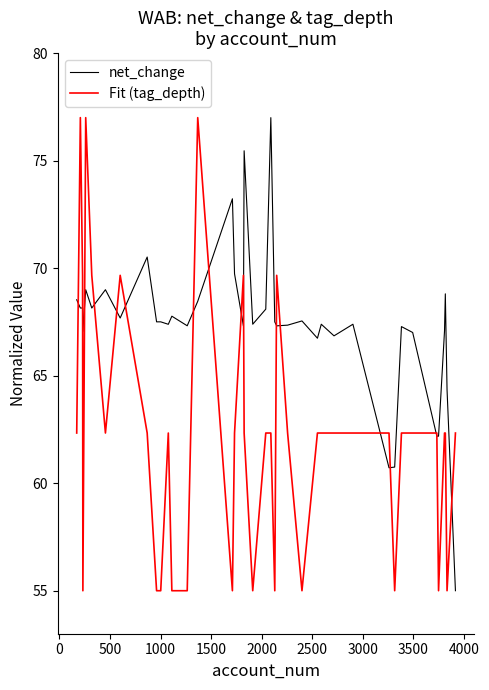

After their last crossing, which series has the higher values: Fit (tag_depth) or net_change?

Fit (tag_depth)